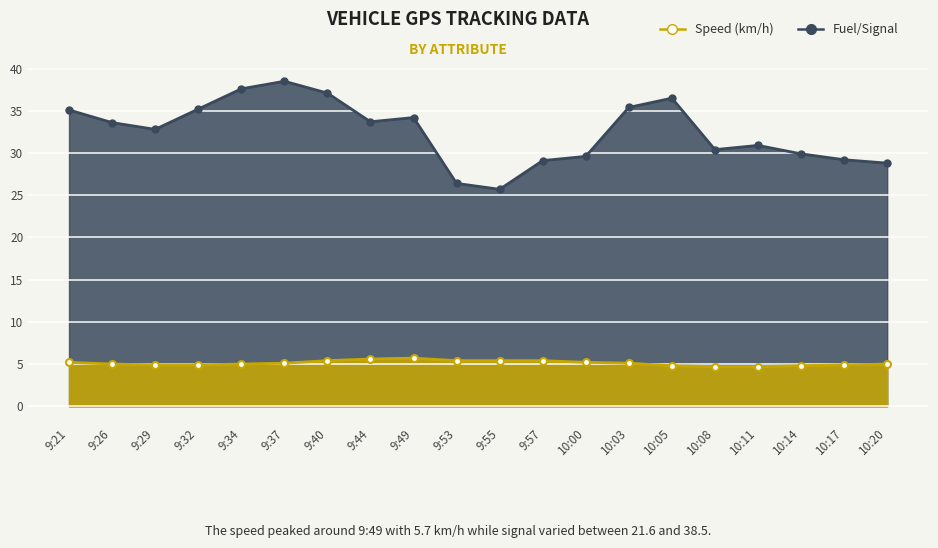

Reading right to left, what are all the values shown in this chart?

Speed (km/h): 5.0	4.9	4.8	4.7	4.7	4.8	5.1	5.2	5.4	5.4	5.4	5.7	5.6	5.4	5.1	5.0	4.9	4.9	5.0	5.2
Fuel/Signal: 28.8	29.2	29.9	30.9	30.4	36.5	35.4	29.6	29.1	25.7	26.4	34.2	33.7	37.1	38.5	37.6	35.2	32.8	33.6	35.1